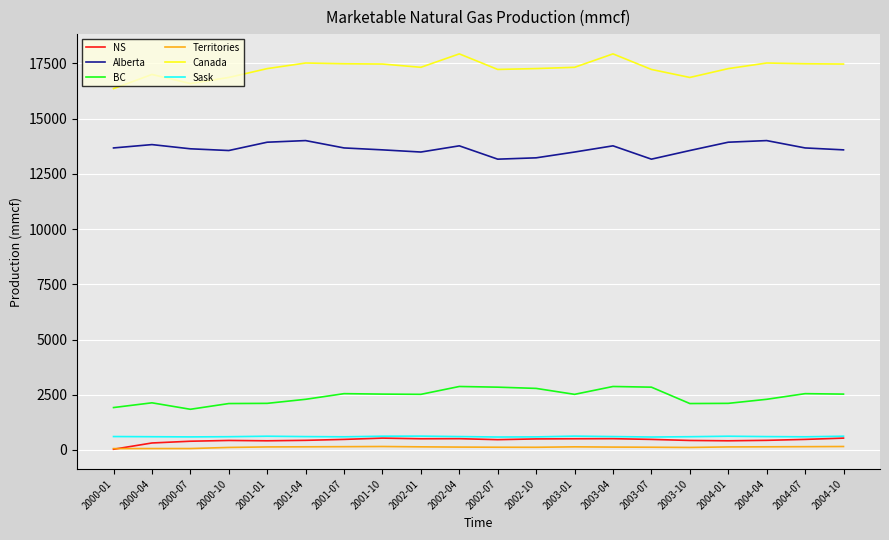

True or false: Territories and Sask cross at least once.

False